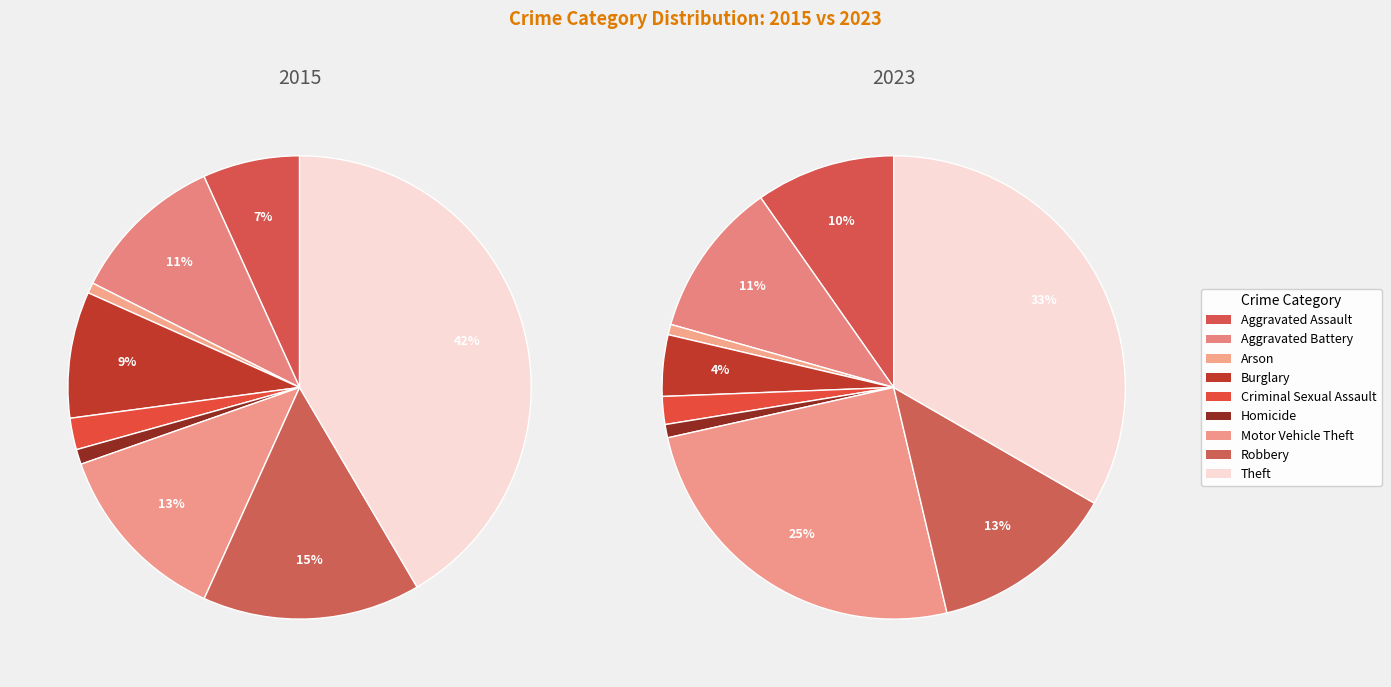

The values_2023 slice represents 21% of the pie. True or false?

False